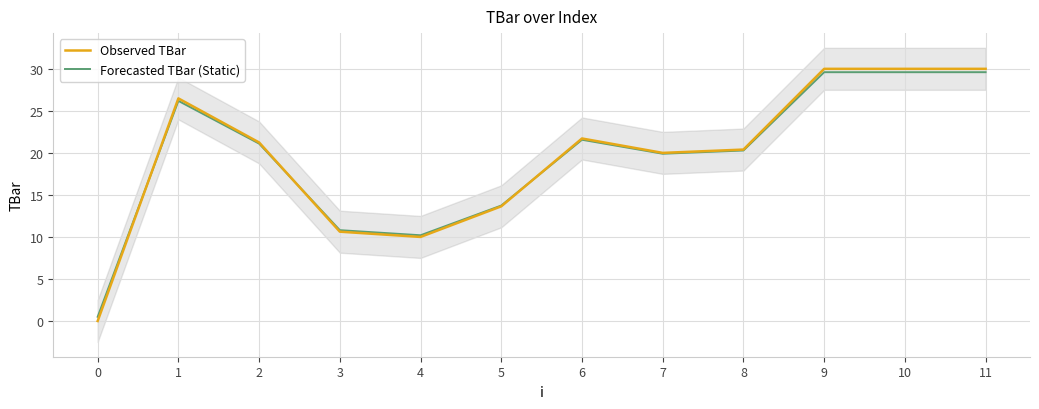

List the series in order of their overall mean, lowest first.

Forecasted TBar (Static), Observed TBar